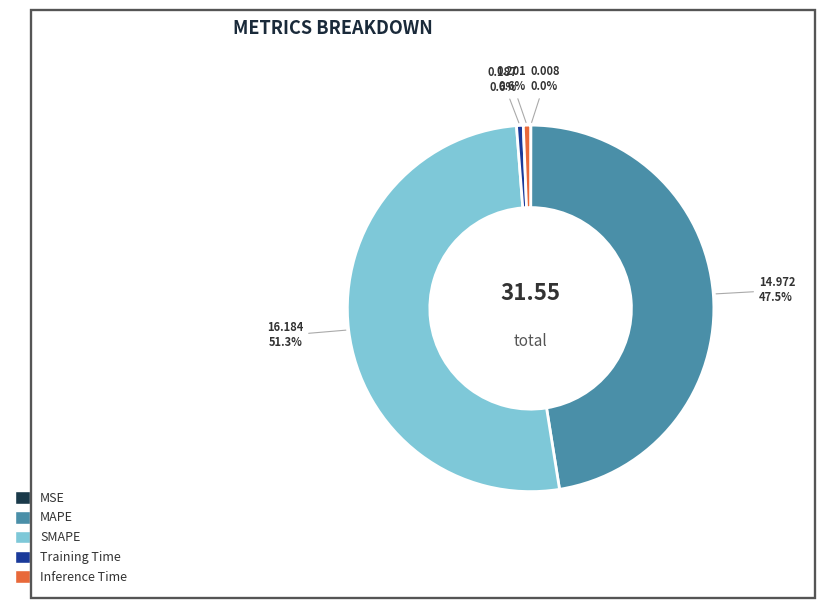

Which has a higher value, SMAPE or MAPE?

SMAPE